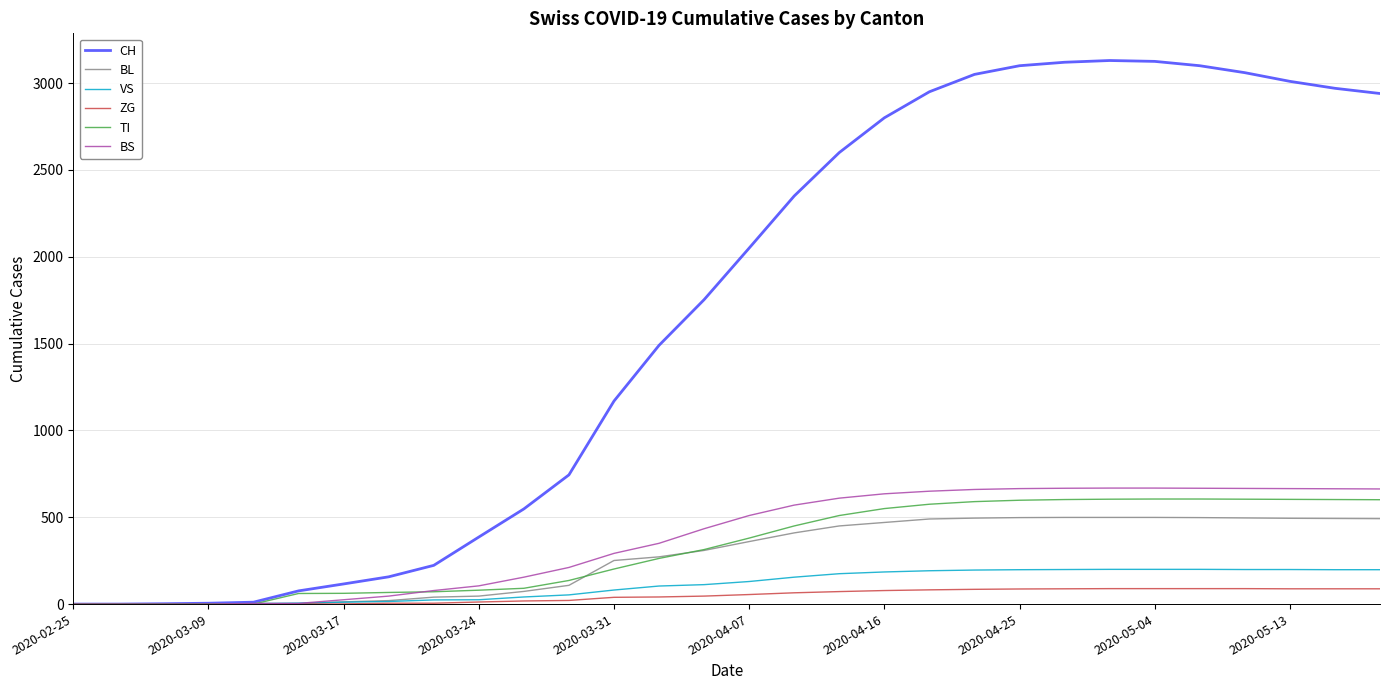

Which series has the largest range (max minus min)?

CH